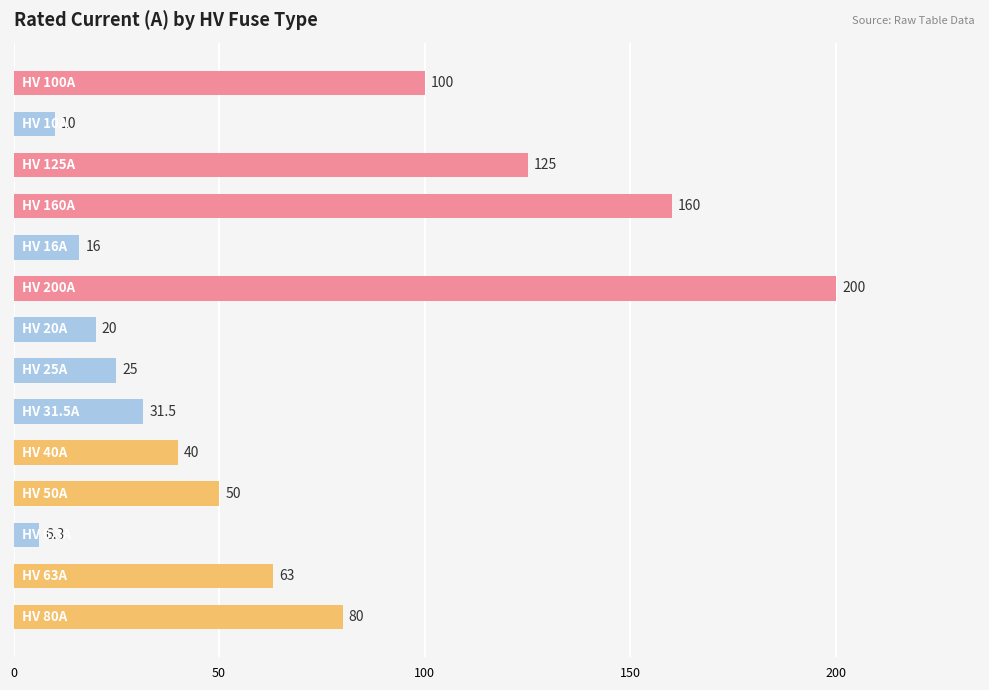

What is the difference between the maximum and minimum values?

193.7